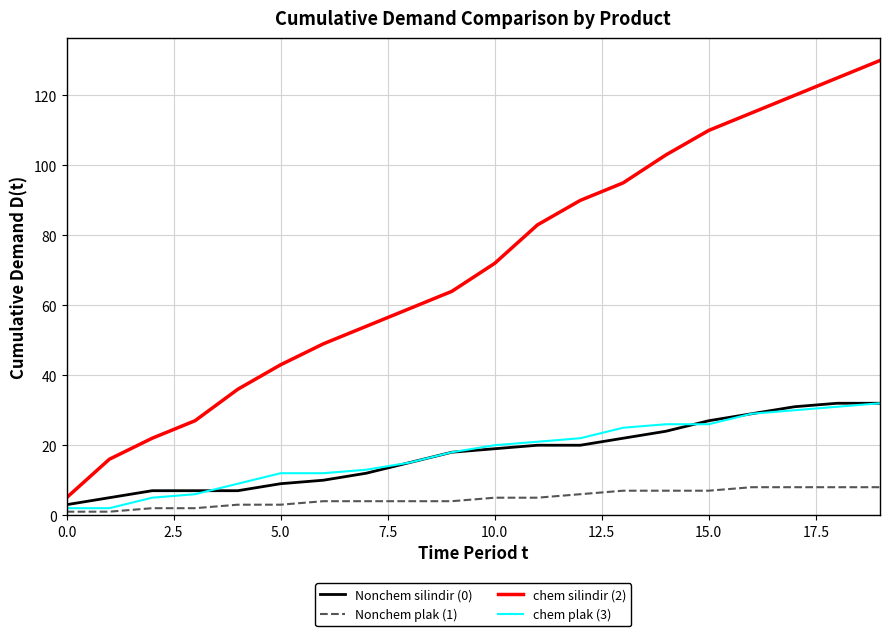

How many series are shown in this chart?

4